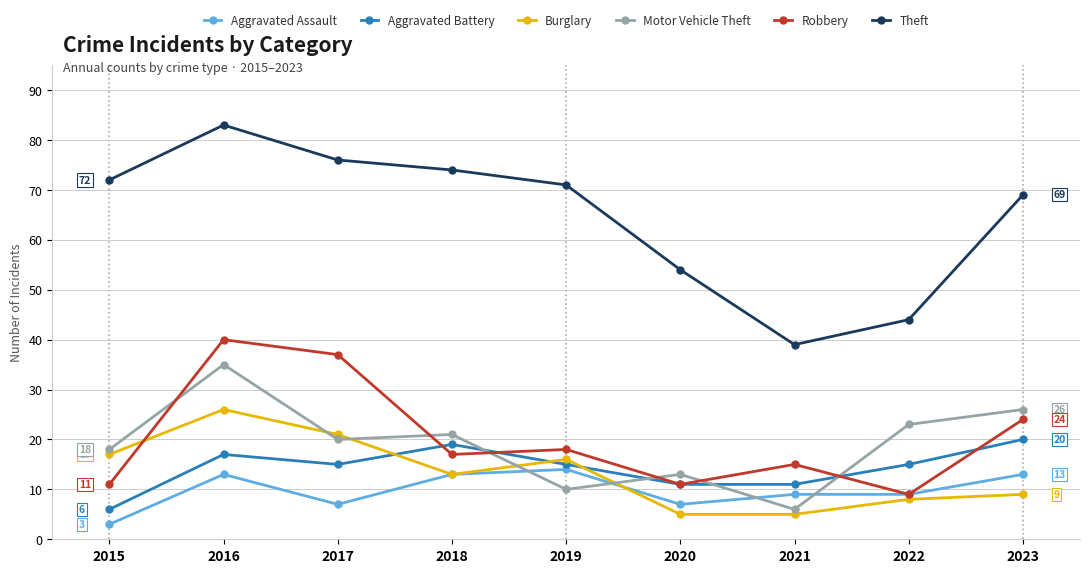

What is the value of the Aggravated Assault point at the 2nd from the left?

13